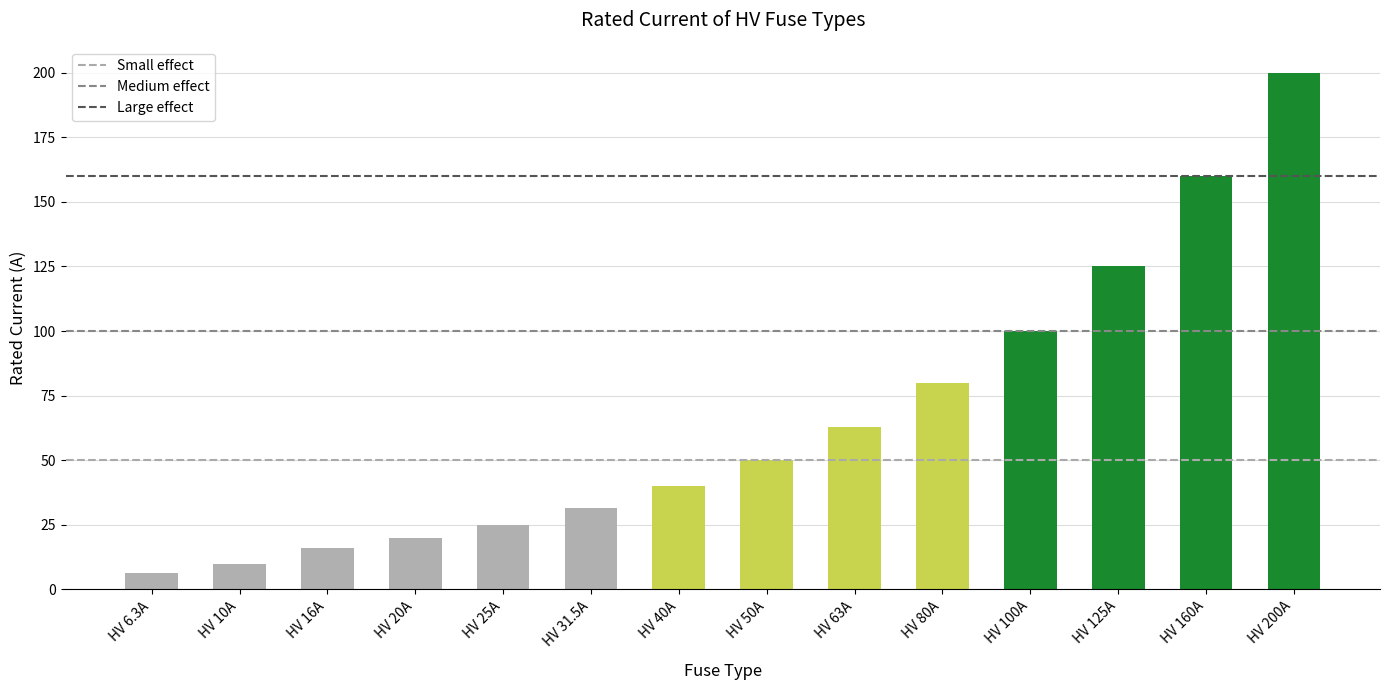

The value at HV 10A is 10.0. True or false?

True